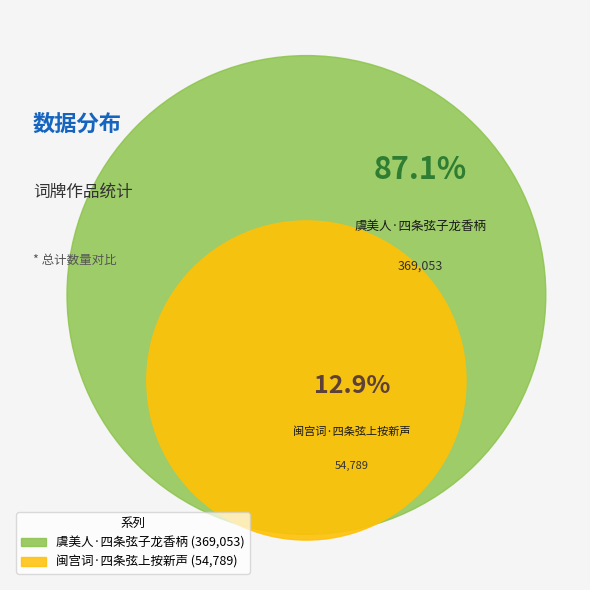

To the nearest percent, what is the average slice percentage?

50%